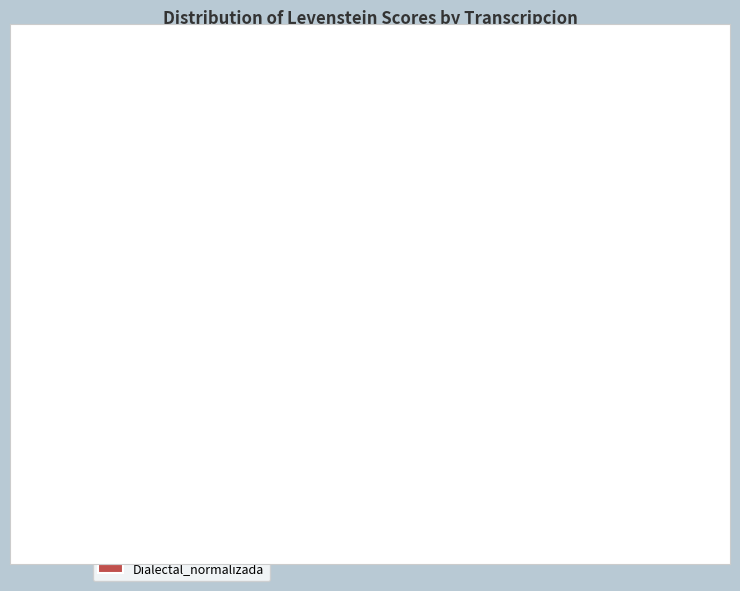

Is it true that Dialectal is 32% of the pie?

False